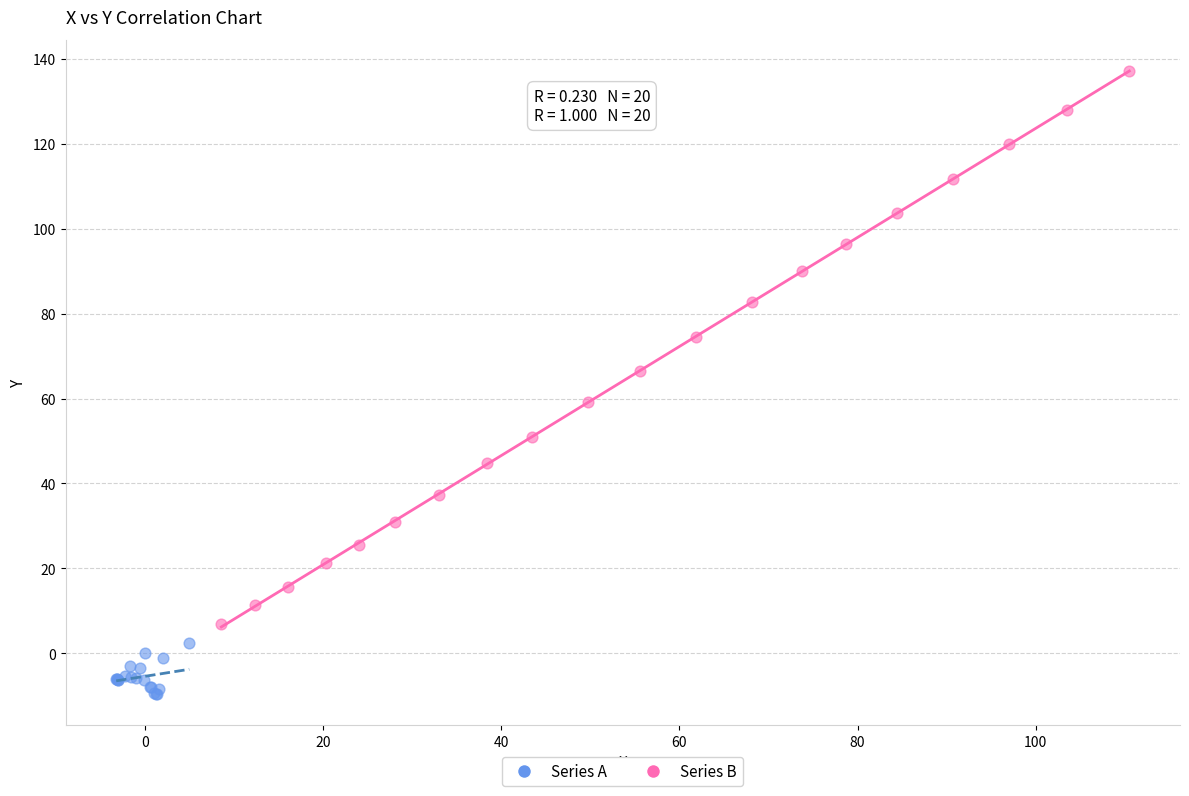

Which series has the largest Y range (max minus min)?

Series B